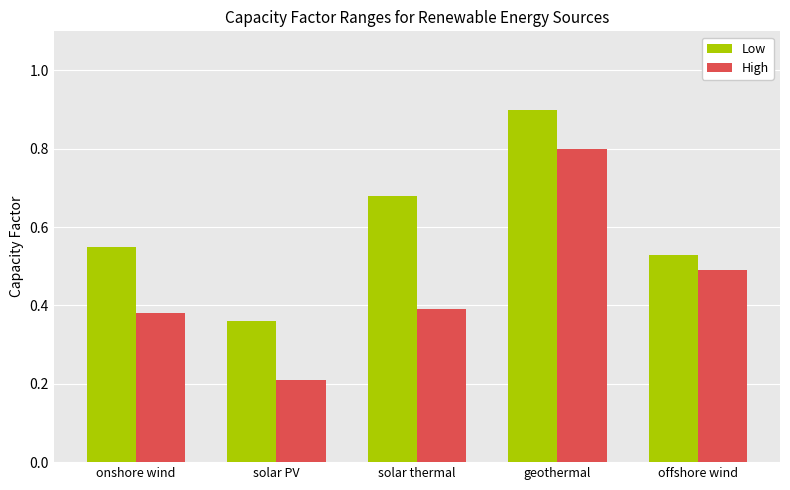

Rank the series by their maximum value, from lowest to highest.

High, Low